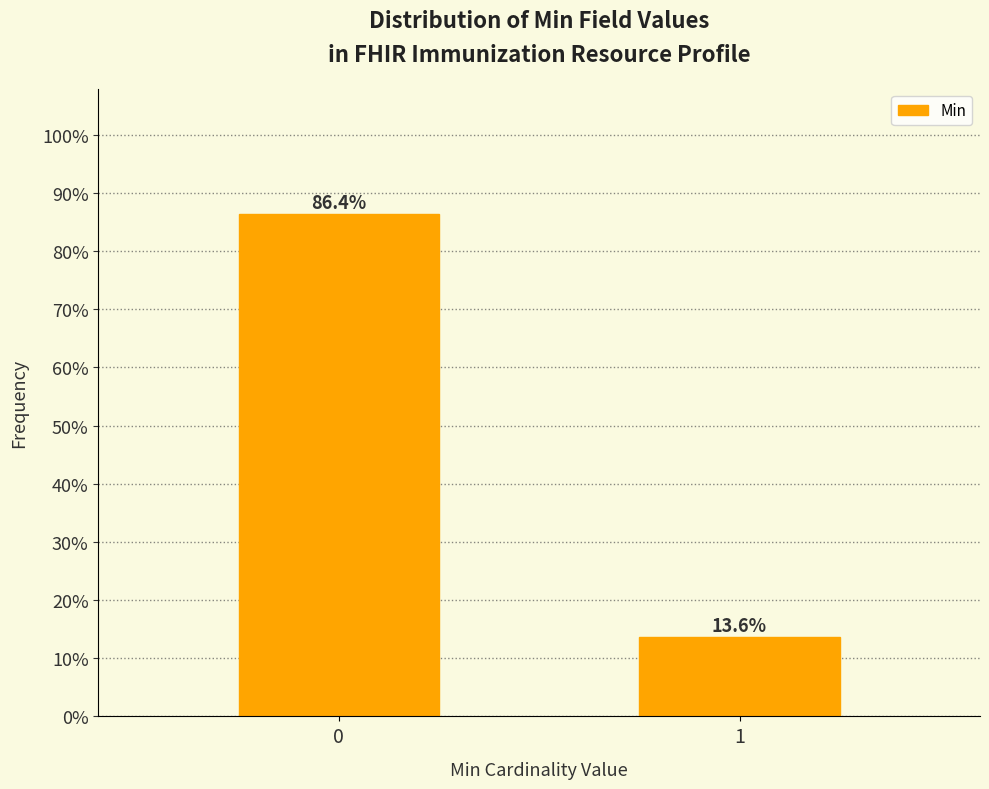

Reading left to right, what are all the values shown in this chart?

0=86.4	1=13.6